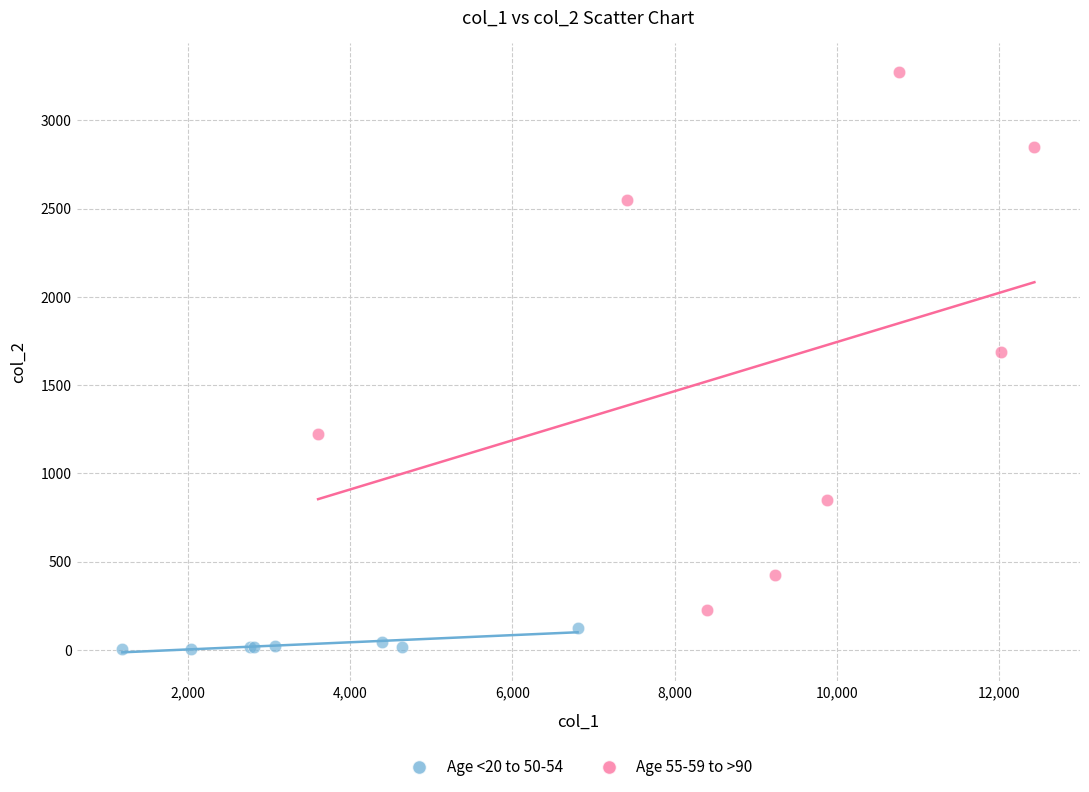

Which series reaches the maximum Y coordinate?

Age 55-59 to >90